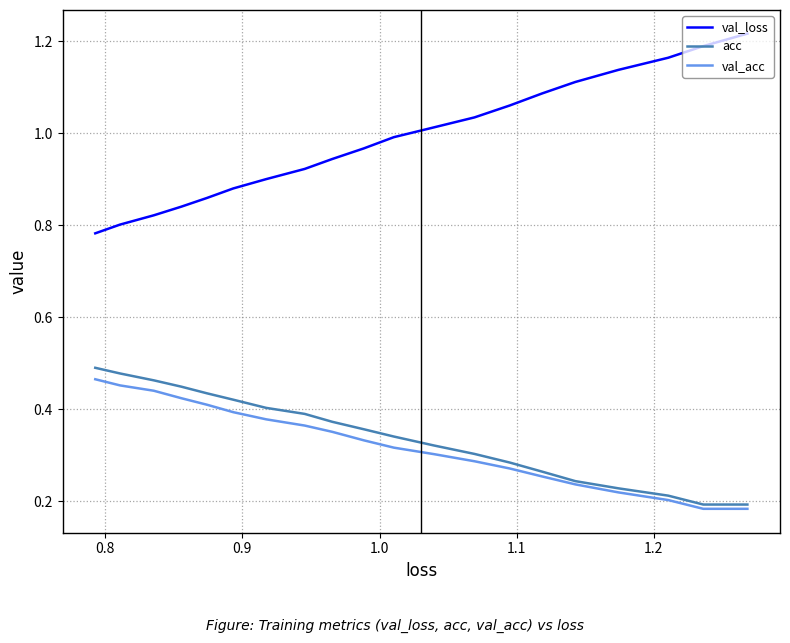

What is the difference between the second highest and minimum values in the val_acc series?

0.3